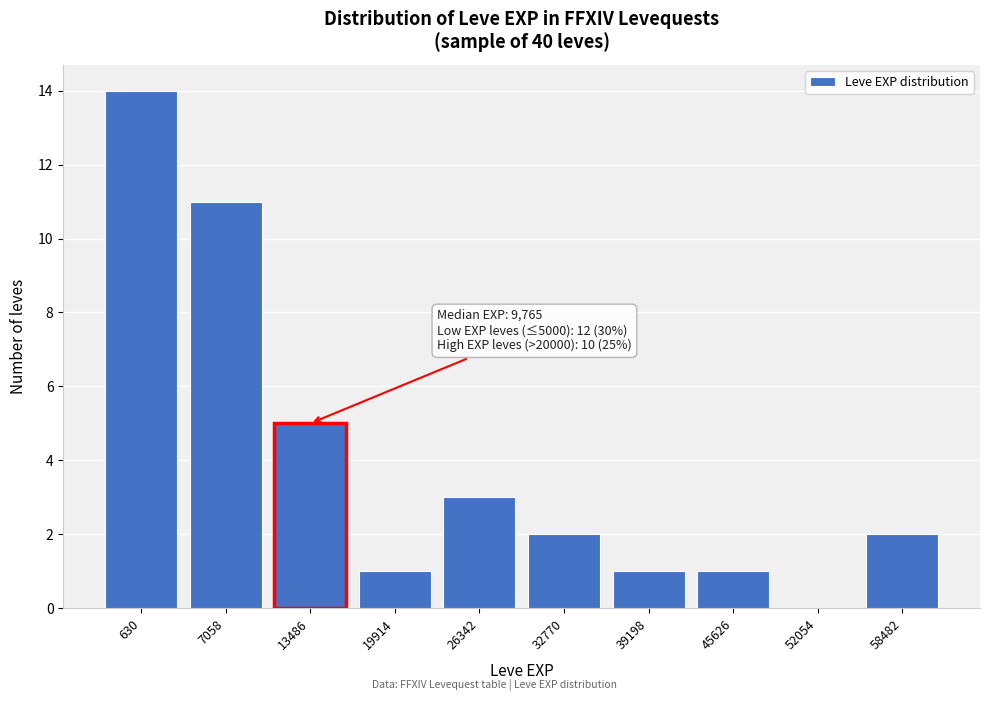

Reading left to right, extract all data points from this chart.

630=14	7058=11	13486=5	19914=1	26342=3	32770=2	39198=1	45626=1	52054=0	58482=2